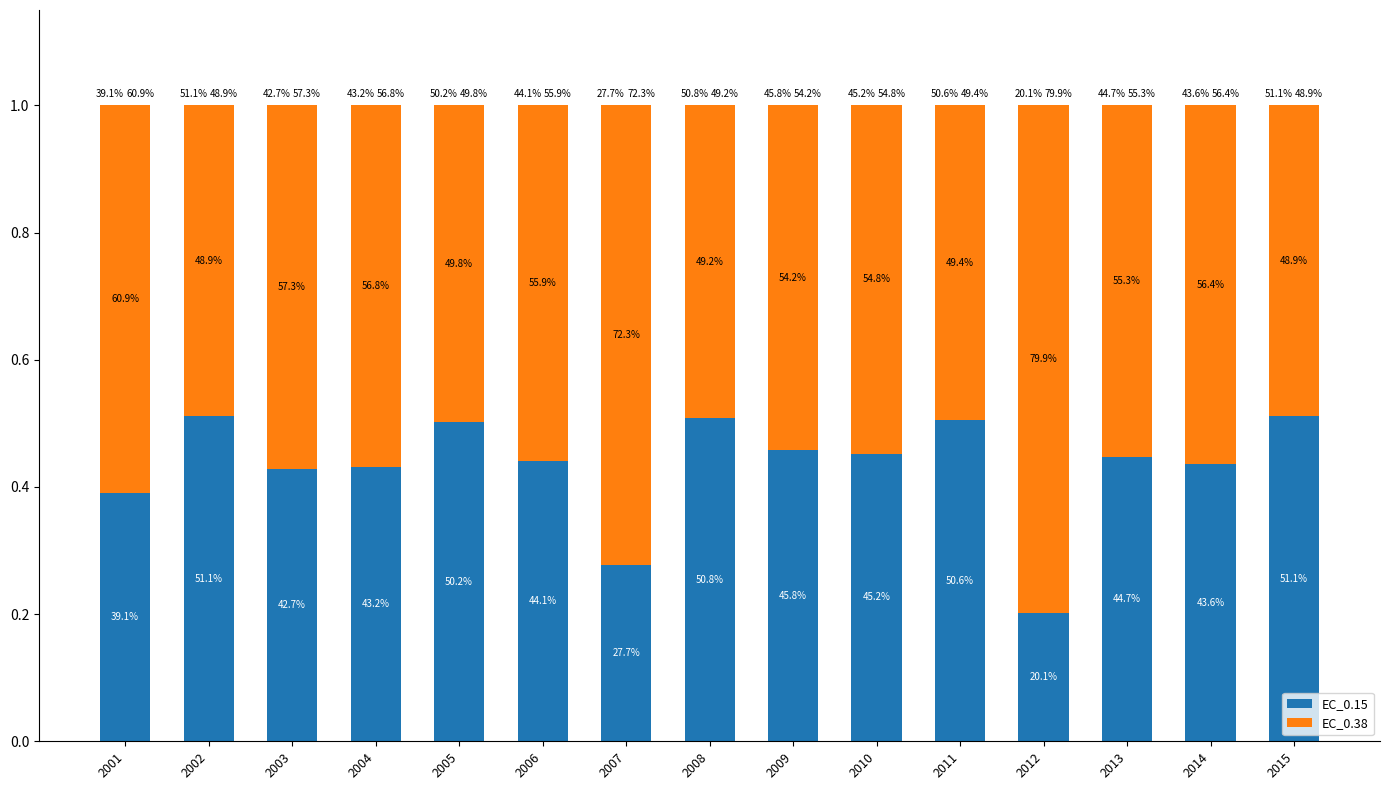

What is the difference between the maximum and minimum values in the EC_0.38 series?

0.3